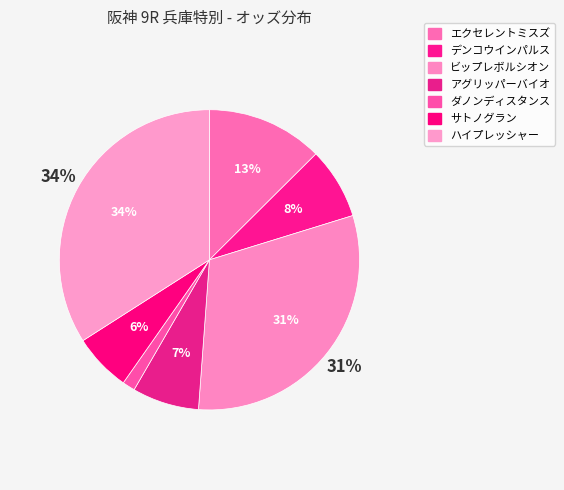

Which category has the biggest portion of the pie?

ハイプレッシャー